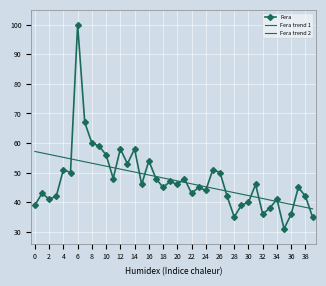

Rank the series at 27 from highest to lowest value.

Fera trend 1, Fera, Fera trend 2